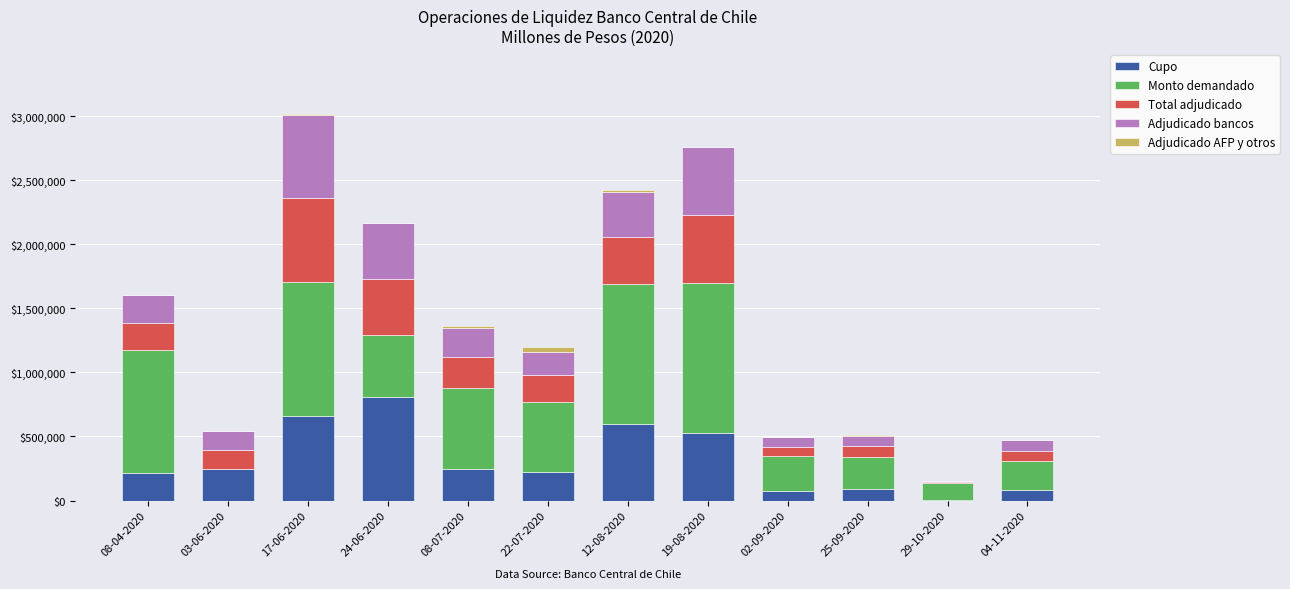

Count the number of categories in the chart.

12